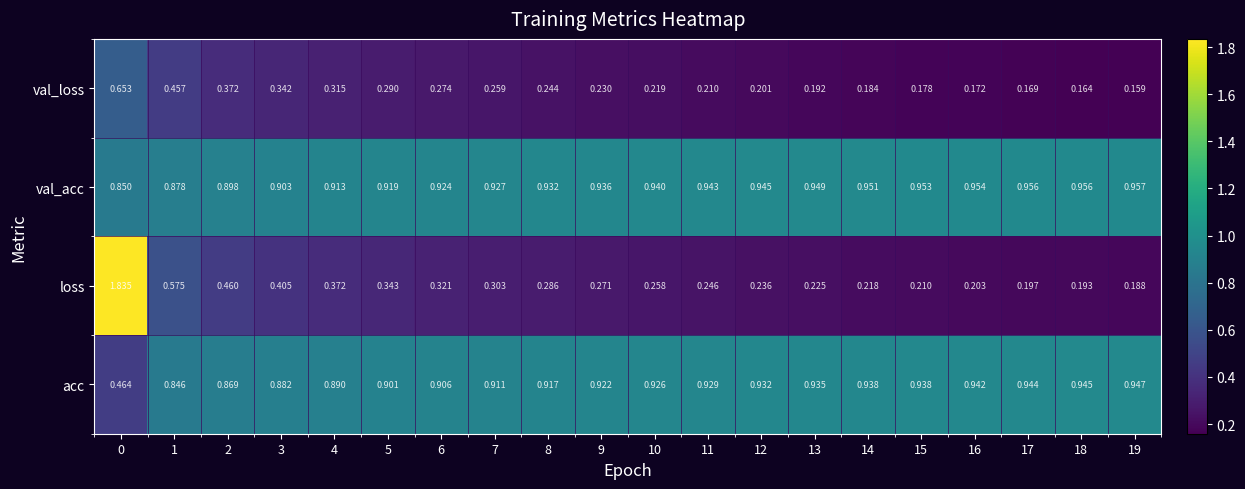

Which series has the largest total across all categories?

val_acc